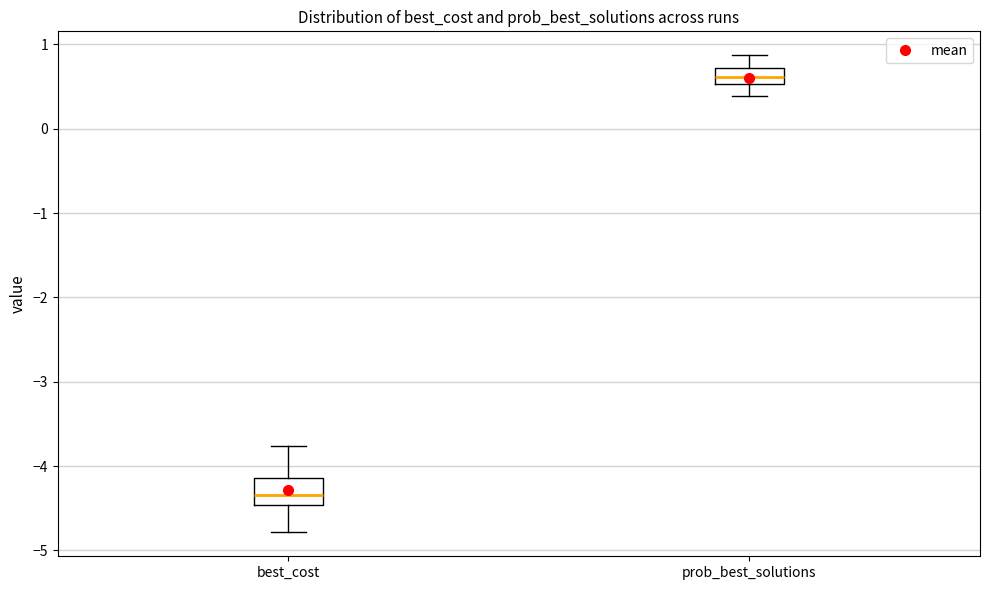

Where is the lower edge of the box for prob_best_solutions on the y-axis? The values are not printed on the chart, so give them approximately, as read against the axis.

0.5